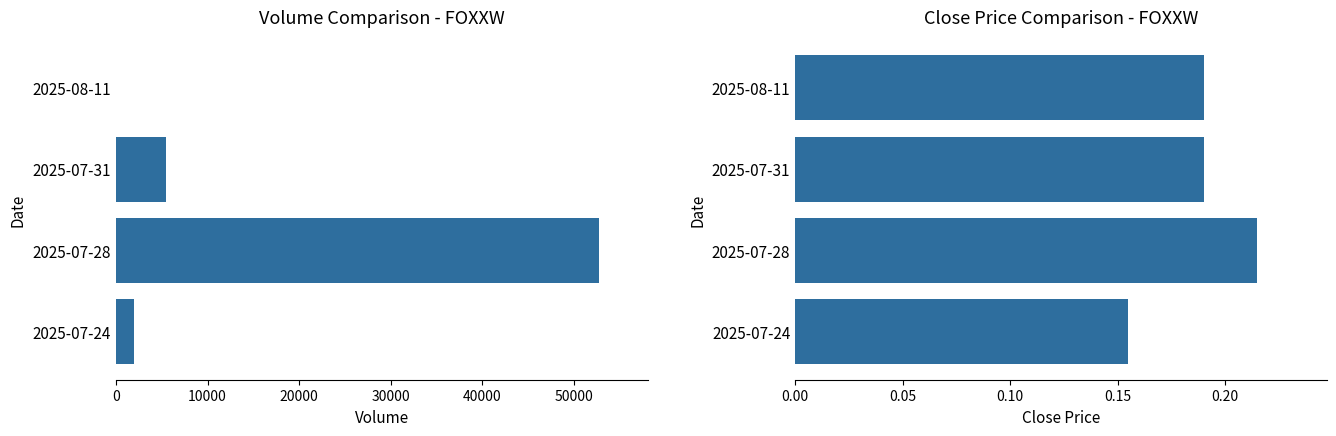

What are all the series names shown in the legend?

Volume, Close